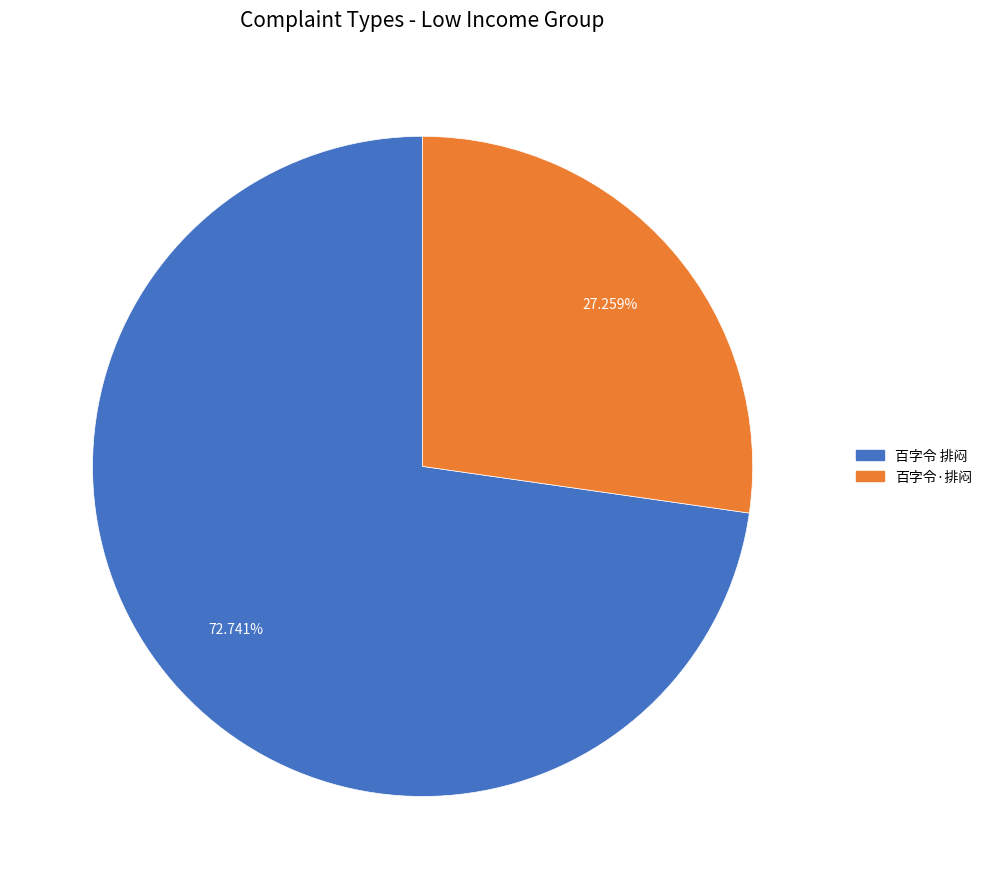

What percentage is the 百字令 排闷 slice, to the nearest percent?

73%